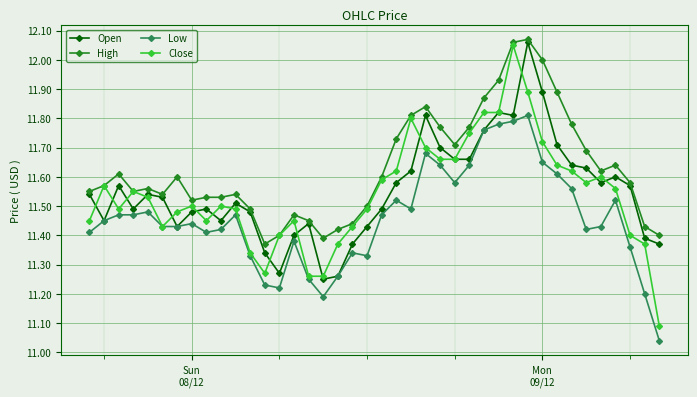

Which series has the largest range (max minus min)?

Close